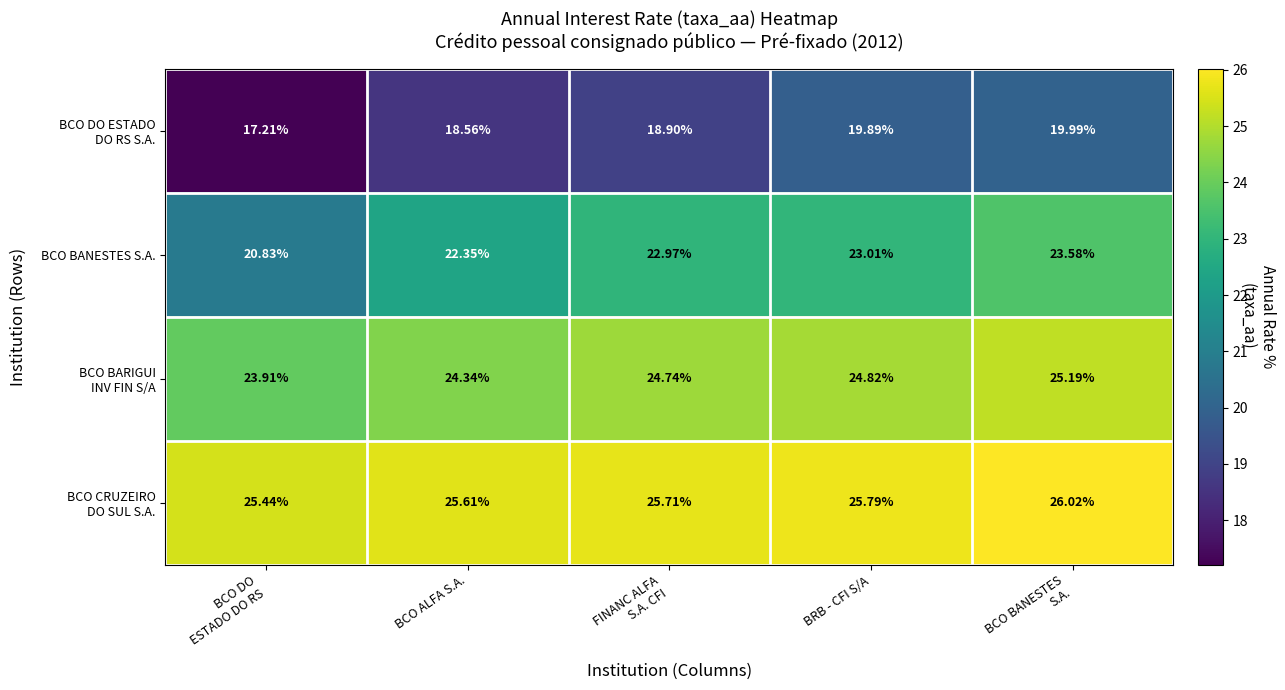

Where is BCO BANESTES S.A. nearest to the value 22?

BCO ALFA S.A.